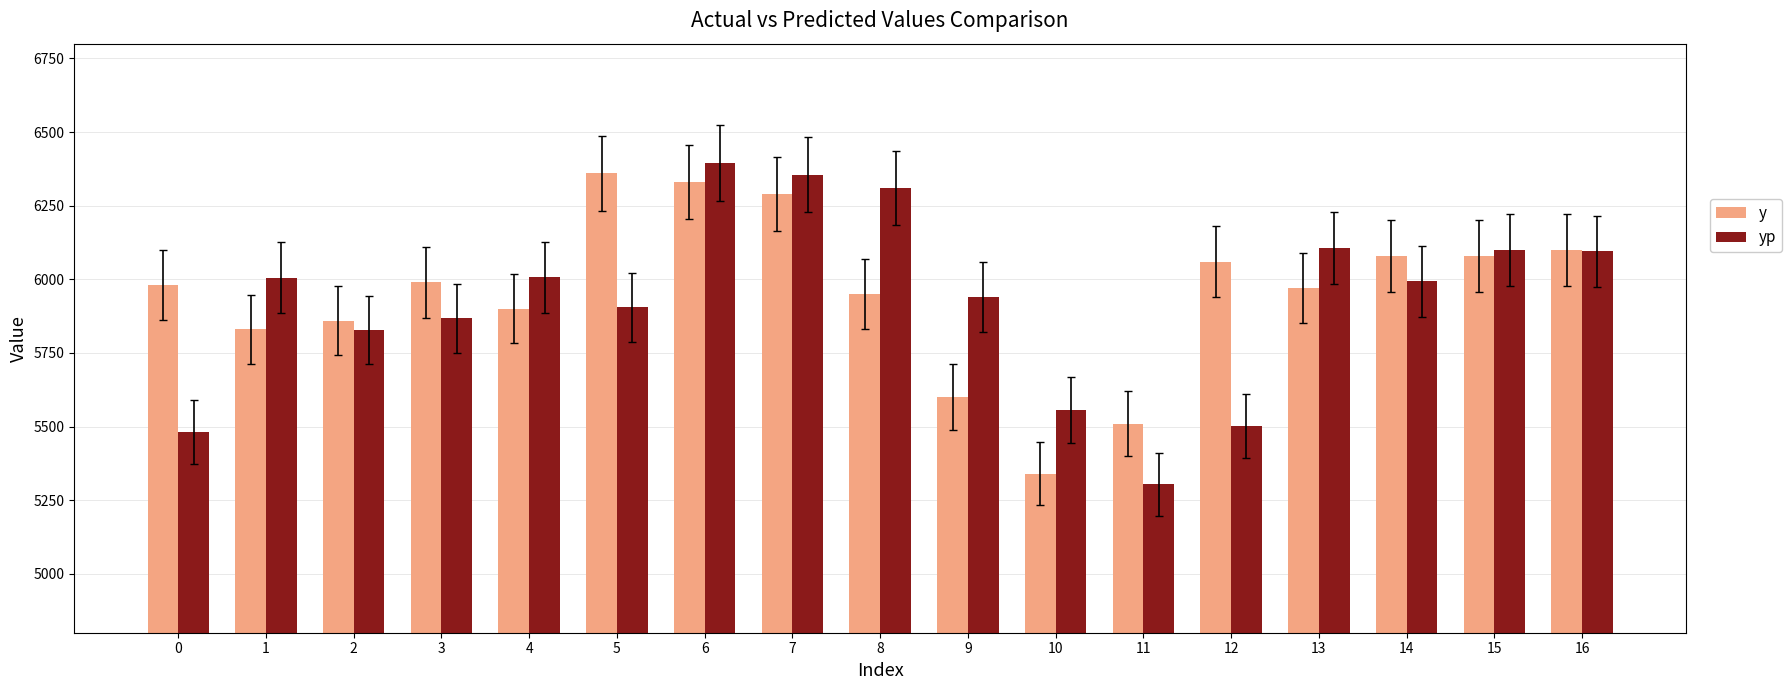

What is the difference between the y values at 10 and 5?

1020.0